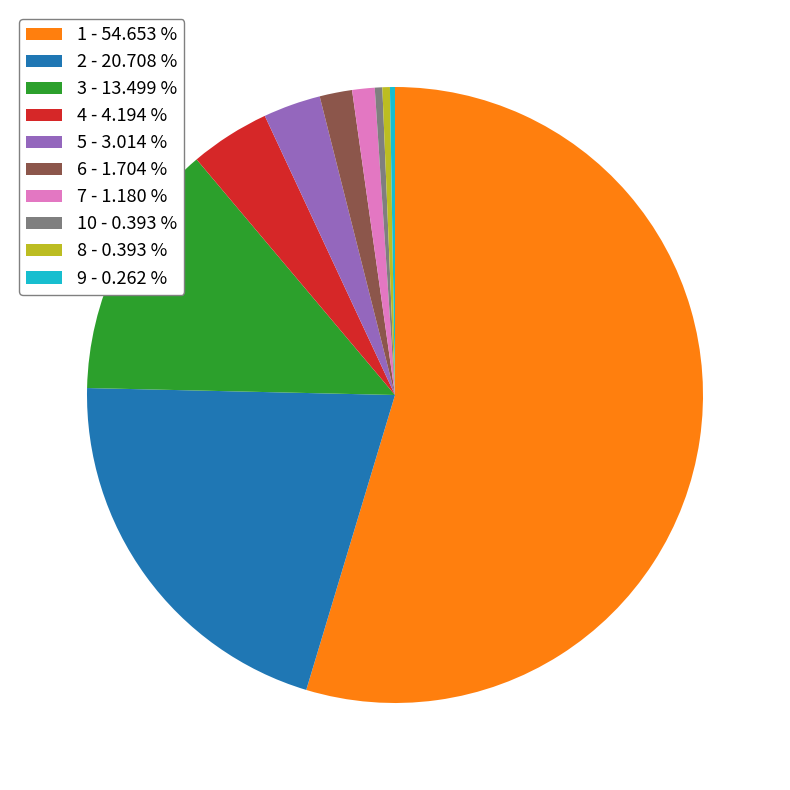

What is the ratio of the value at 5 - 3.014 % to the value at 10 - 0.393 %?

7.7